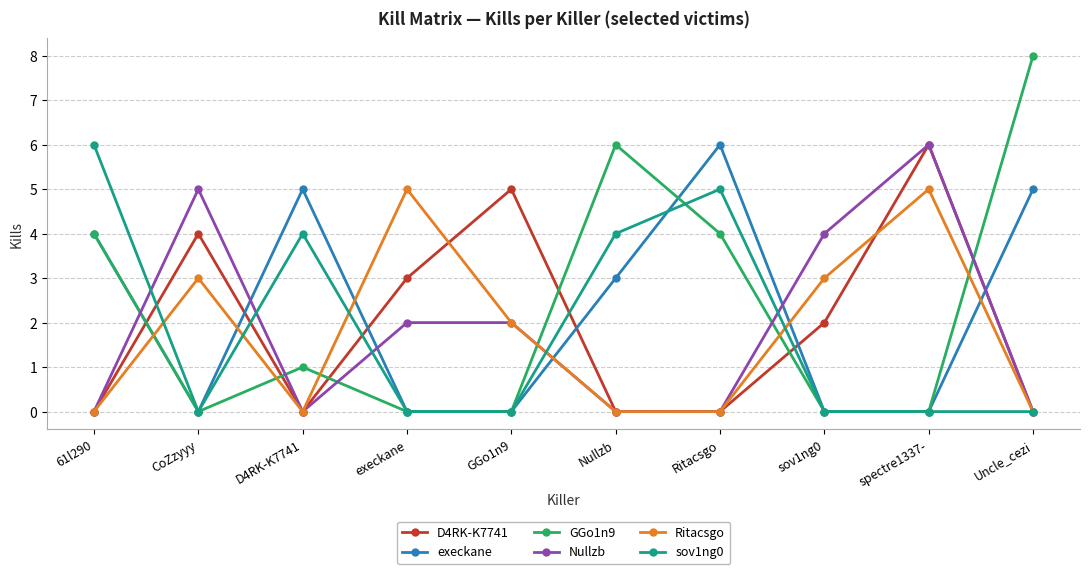

Which series has the widest spread of values?

GGo1n9